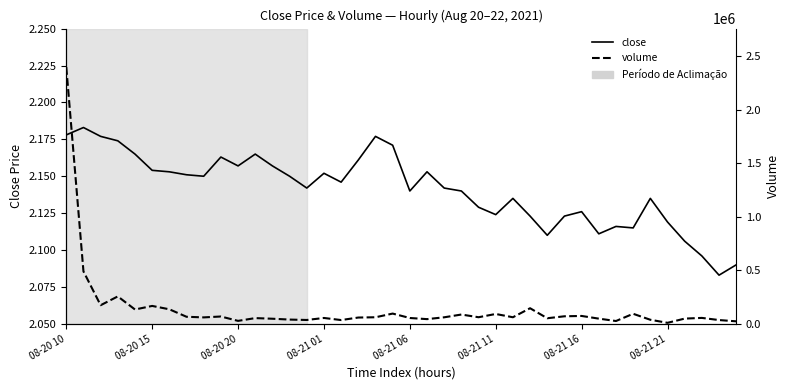

Which series has the widest spread of values?

volume